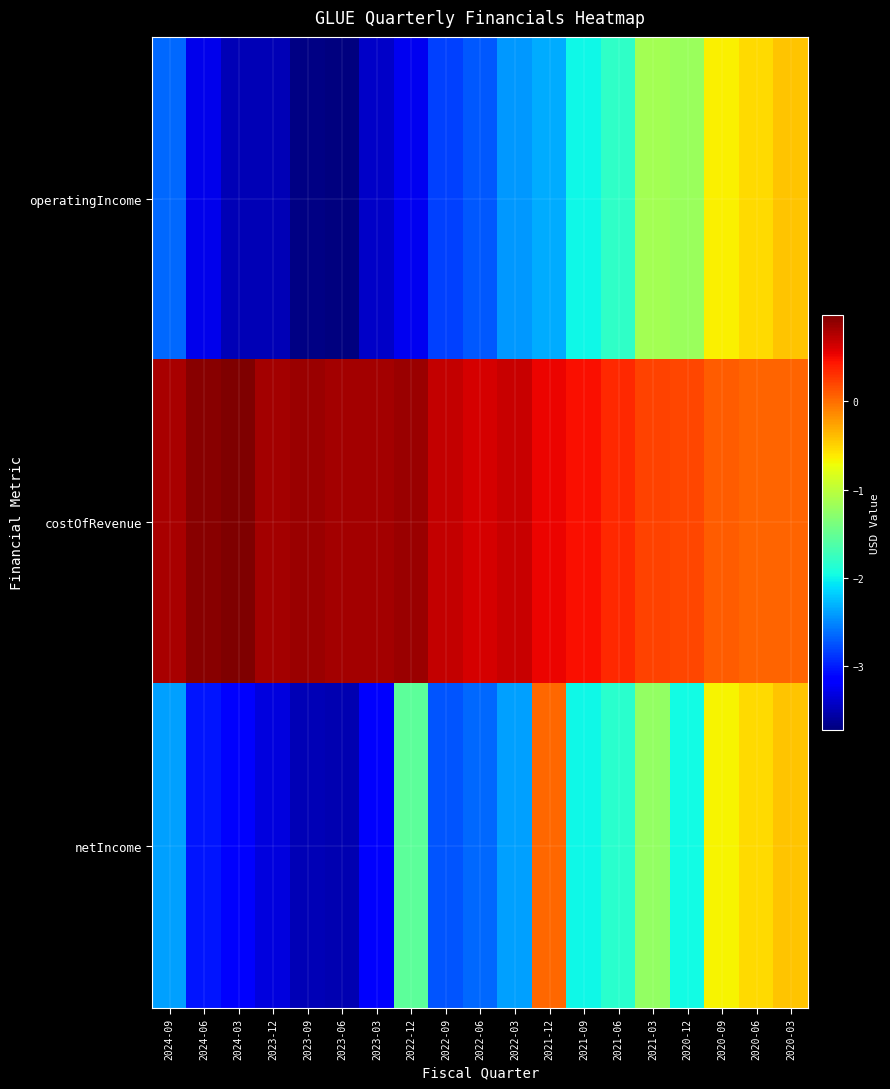

Reading left to right, extract all data points from this chart.

operatingIncome: 2024-09=-26527000	2024-06=-32642000	2024-03=-34947000	2023-12=-34863000	2023-09=-36968000	2023-06=-37221000	2023-03=-34259000	2022-12=-32489000	2022-09=-28362000	2022-06=-27231000	2022-03=-24302000	2021-12=-23387000	2021-09=-19868000	2021-06=-18123000	2021-03=-11504000	2020-12=-11936000	2020-09=-6386000	2020-06=-5396000	2020-03=-4293000
costOfRevenue: 2024-09=8127000	2024-06=9282000	2024-03=9785000	2023-12=8228000	2023-09=8662000	2023-06=8145000	2023-03=8304000	2022-12=8521000	2022-09=7020000	2022-06=6295000	2022-03=6787000	2021-12=5357000	2021-09=4753000	2021-06=3486000	2021-03=2231000	2020-12=2073000	2020-09=914000	2020-06=541000	2020-03=478000
netIncome: 2024-09=-23859000	2024-06=-30310000	2024-03=-31968000	2023-12=-33252000	2023-09=-34884000	2023-06=-35178000	2023-03=-32038000	2022-12=-15482000	2022-09=-27318000	2022-06=-26469000	2022-03=-23932000	2021-12=360000	2021-09=-19837000	2021-06=-18405000	2021-03=-12276000	2020-12=-19656000	2020-09=-6558000	2020-06=-5364000	2020-03=-4302000